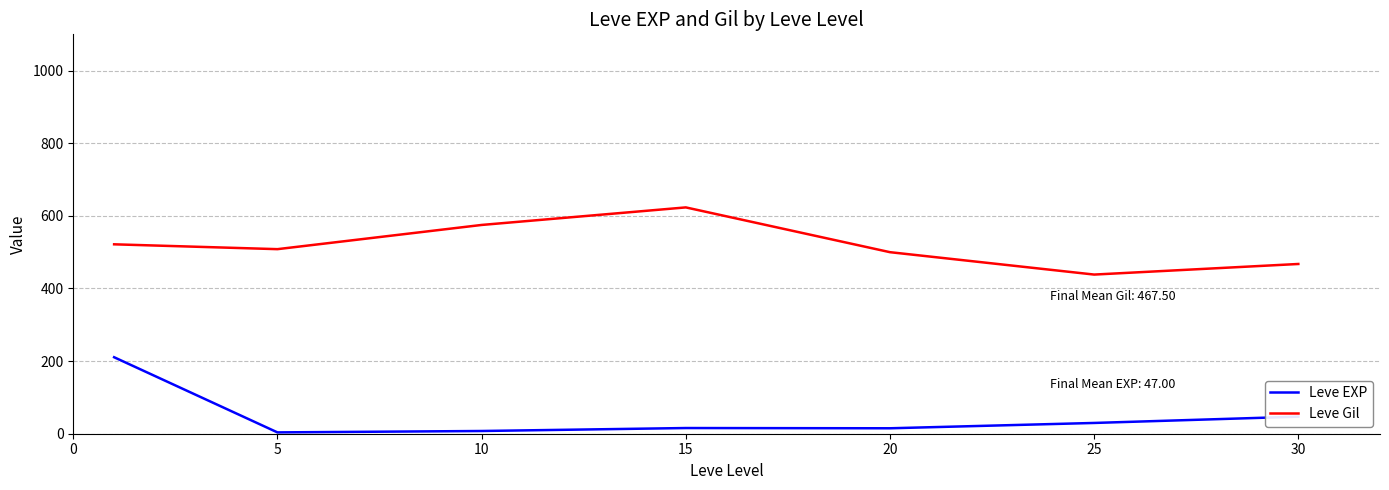

Which series has the largest total across all categories?

Leve Gil